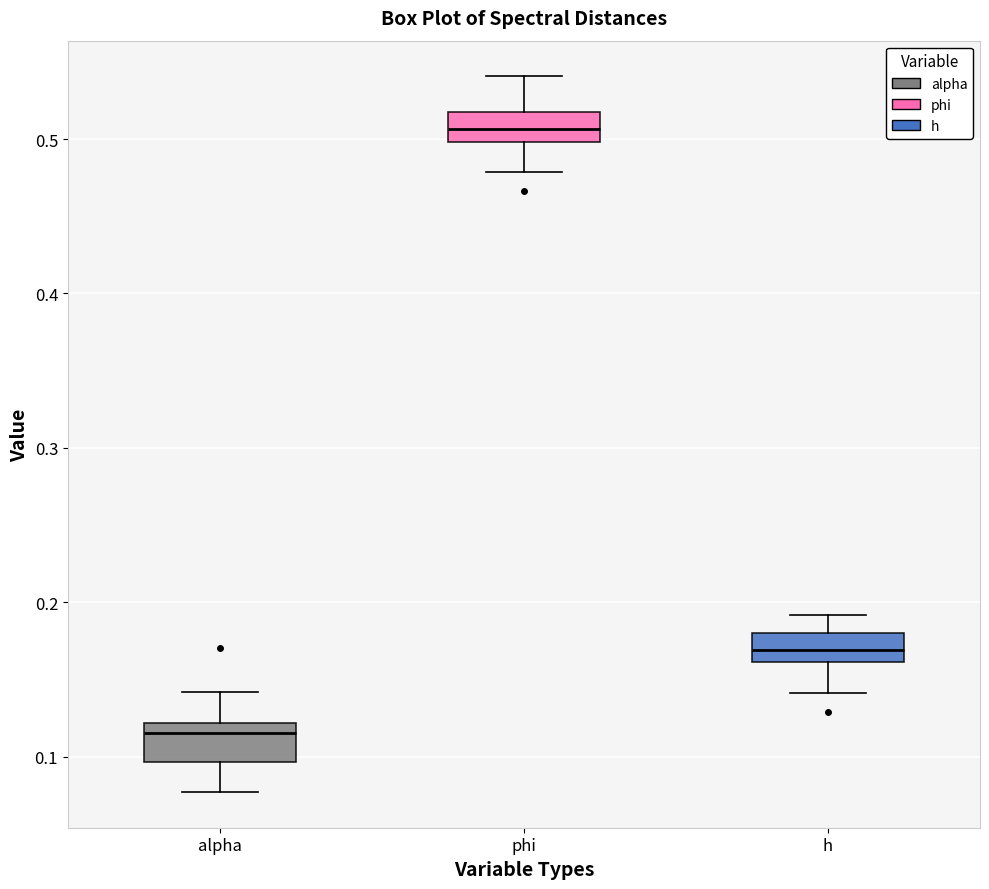

Reading left to right, read every box against the y-axis: the position of its median line, the range the box covers, and the ends of its whiskers. The values are not printed on the chart, so give them approximately, as read against the axis.

alpha: median 0.12 (just below the box's upper edge), box 0.10 to 0.12, whiskers 0.08 to 0.14
phi: median 0.51, box 0.50 to 0.52, whiskers 0.48 to 0.54
h: median 0.17, box 0.16 to 0.18, whiskers 0.14 to 0.19